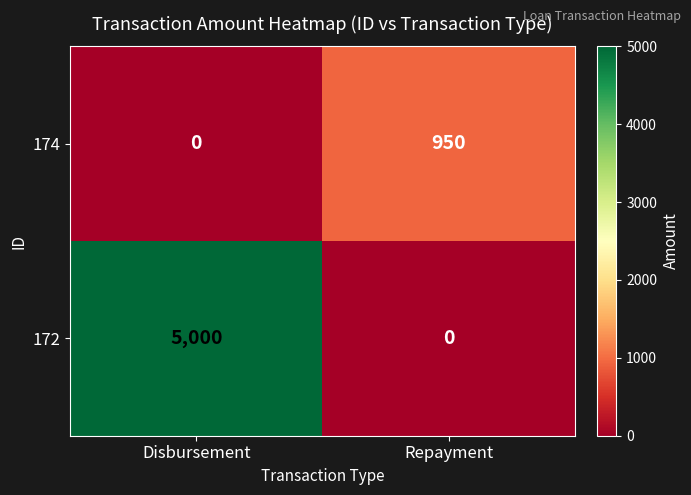

The value of 174 at Disbursement is 0. True or false?

True